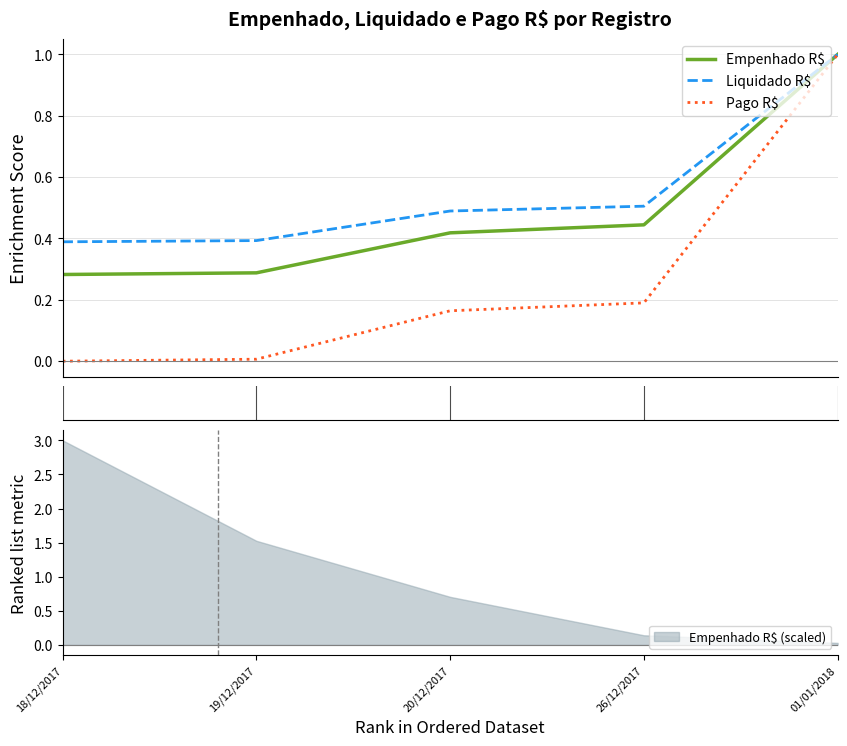

What is the label of the 4th point from the left?

26/12/2017